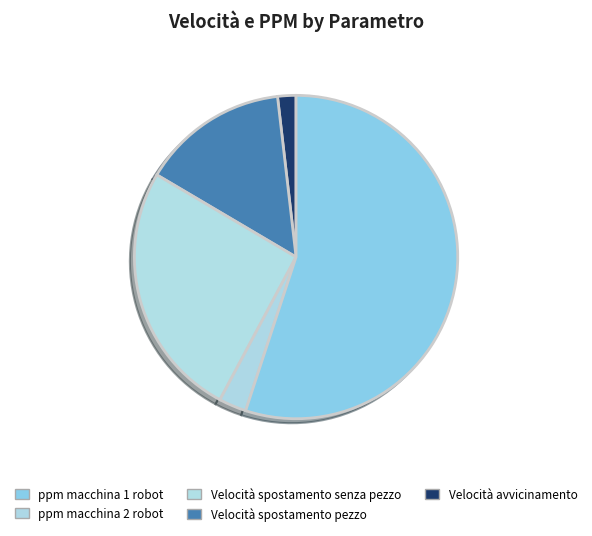

The Velocità avvicinamento slice represents 2% of the pie. True or false?

True